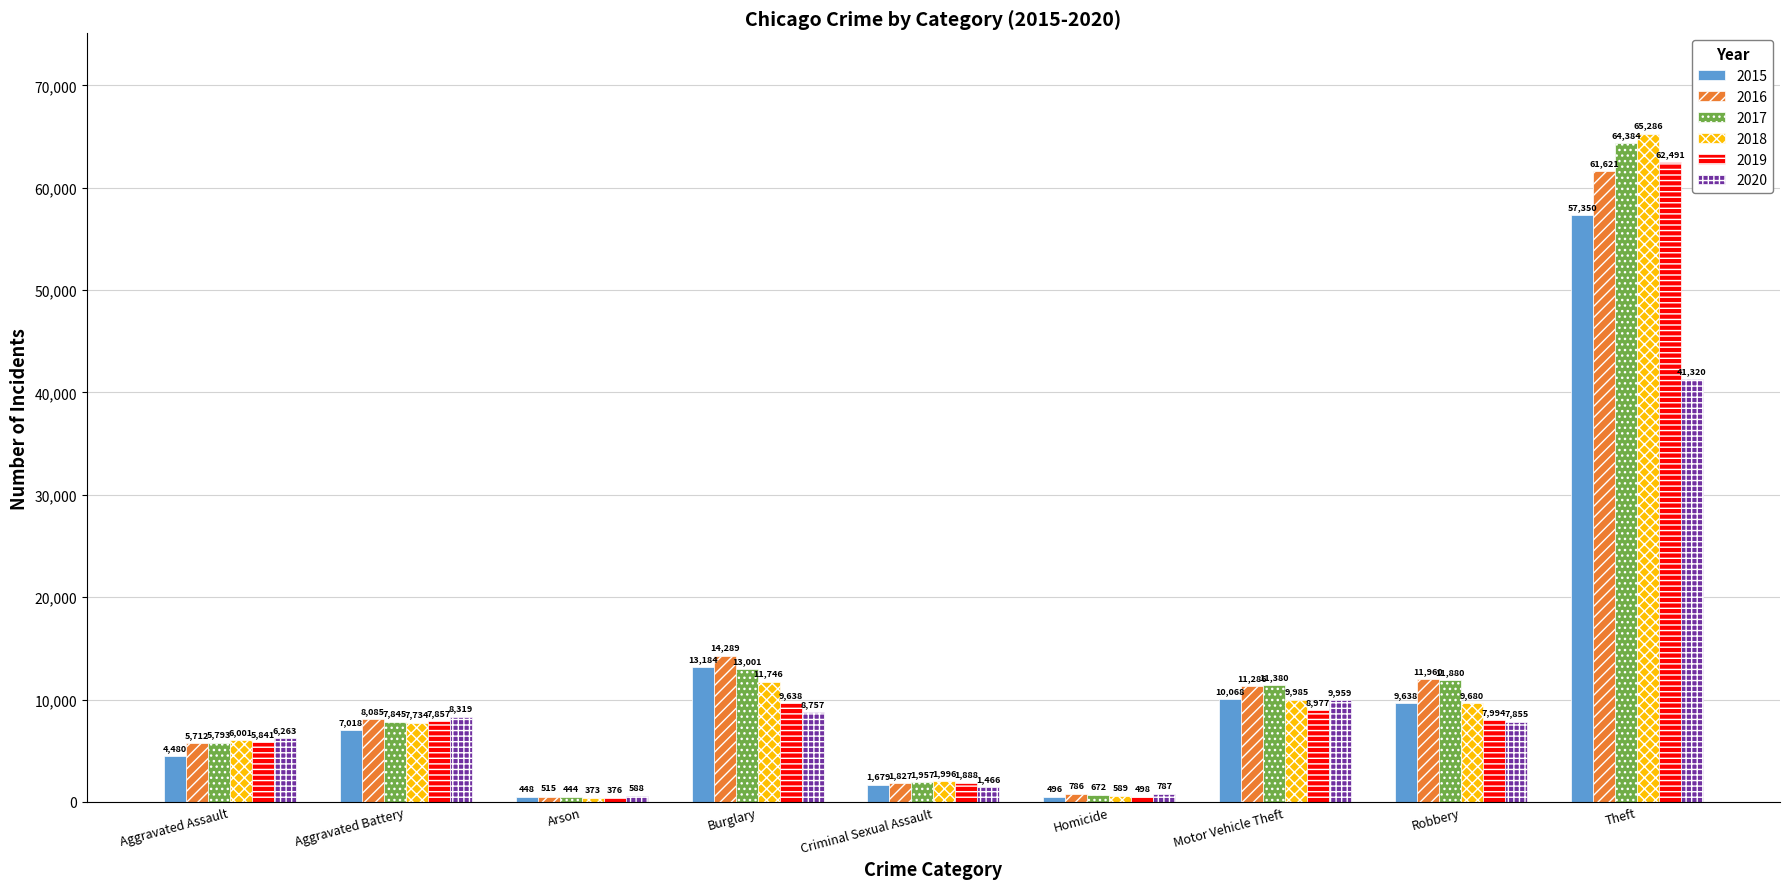

What is the label of the 1st bar from the left?

Aggravated Assault